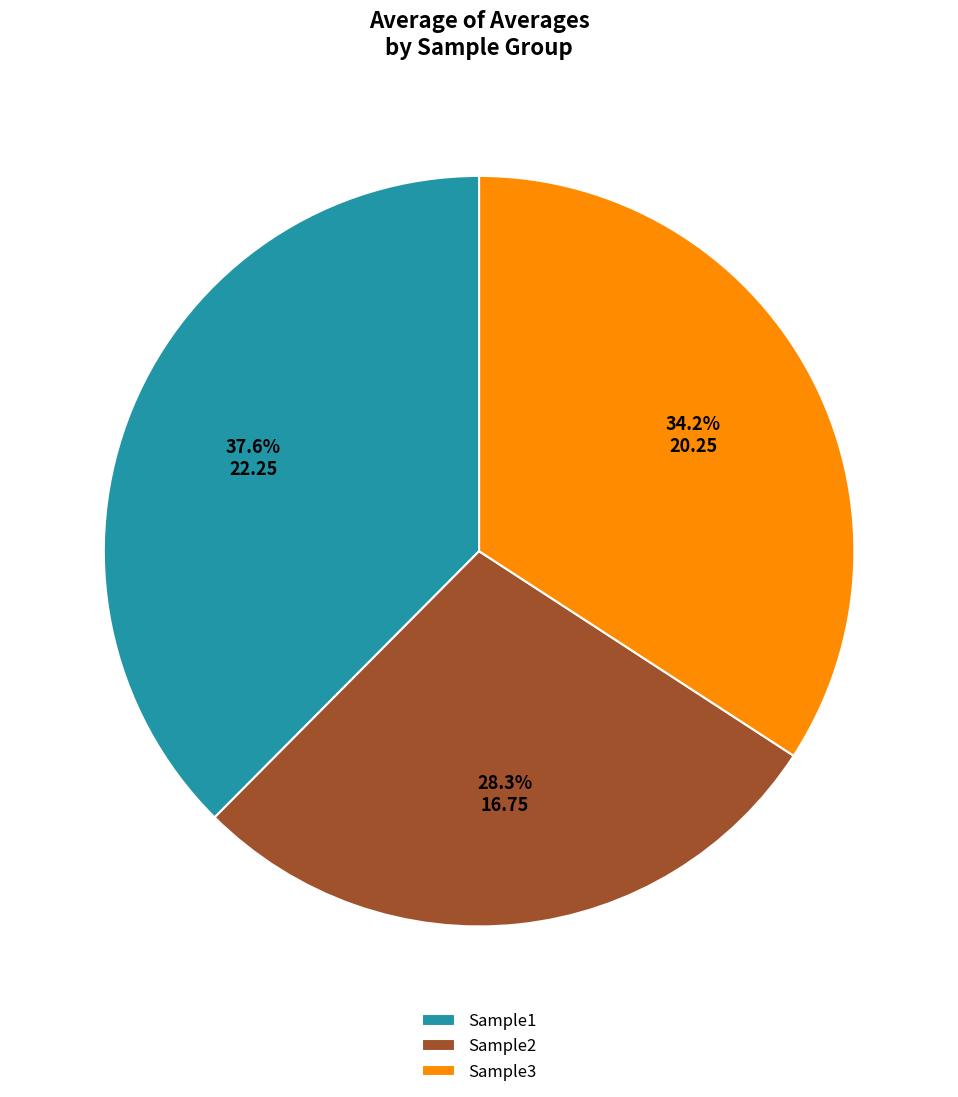

How many slices are in this pie chart?

3